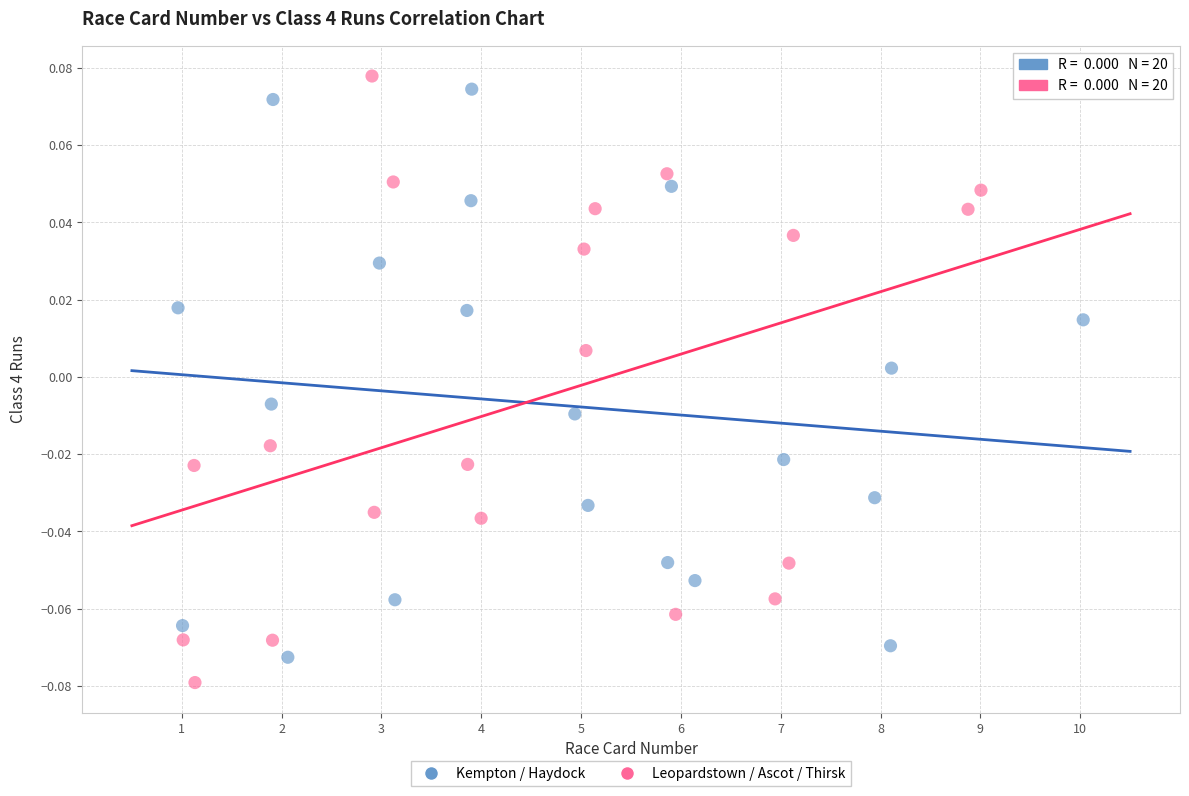

Which series has the largest Y range (max minus min)?

Leopardstown / Ascot / Thirsk